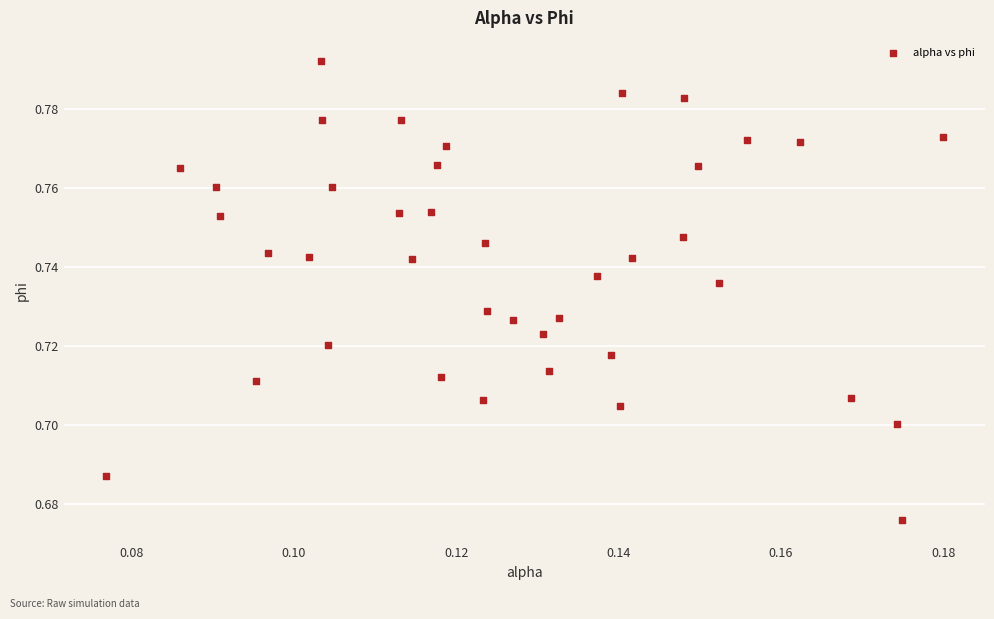

How many data points are displayed?

40